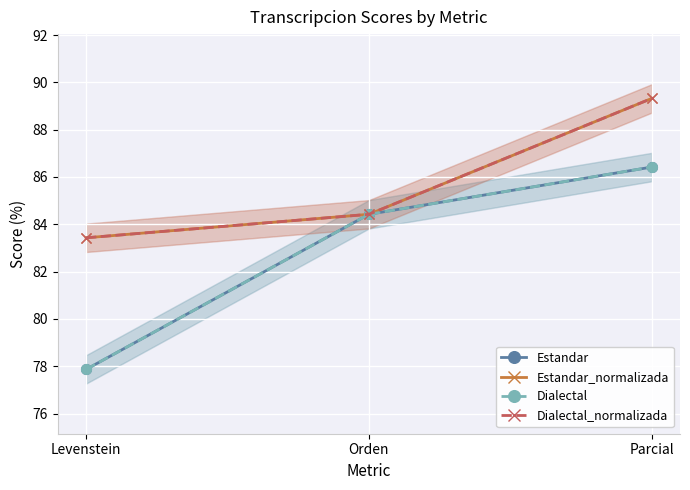

The value of Dialectal at Levenstein is 77.9. True or false?

True